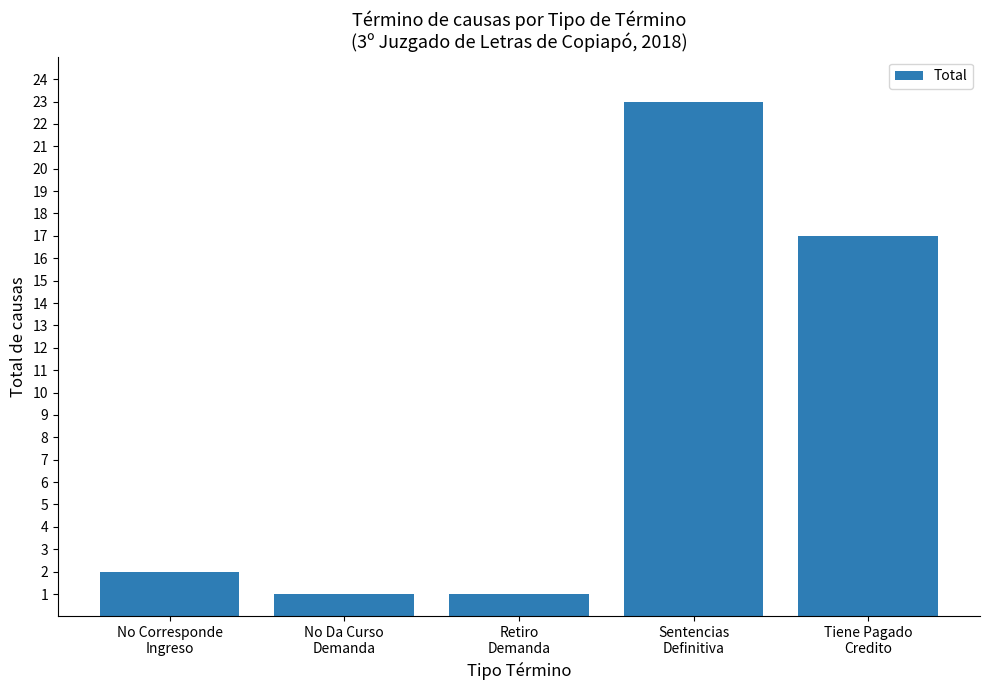

What position from the left is Tiene Pagado
Credito?

5